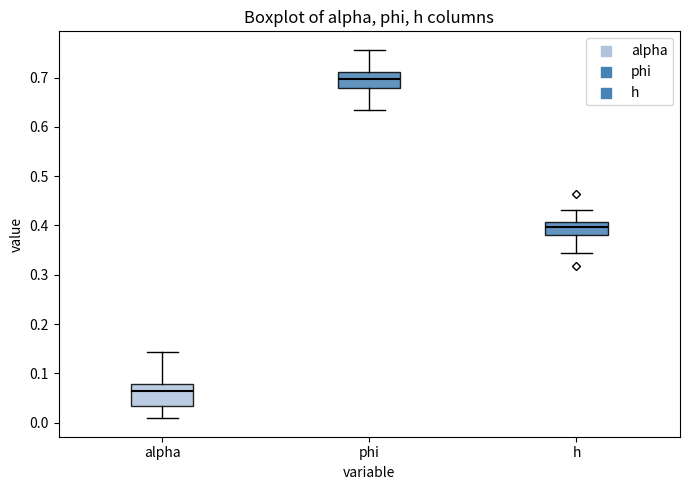

Reading left to right, transcribe this box plot: for each box, give where its median line is, the range the box spans, and where its two whiskers end, as read against the y-axis. The values are not printed on the chart, so give them approximately, as read against the axis.

alpha: median 0.06, box 0.03 to 0.08, whiskers 0.01 to 0.14
phi: median 0.70, box 0.68 to 0.71, whiskers 0.63 to 0.76
h: median 0.40, box 0.38 to 0.41, whiskers 0.34 to 0.43